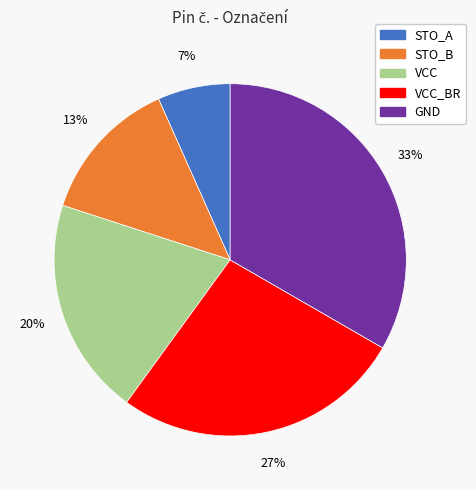

Does any single category account for the majority?

No